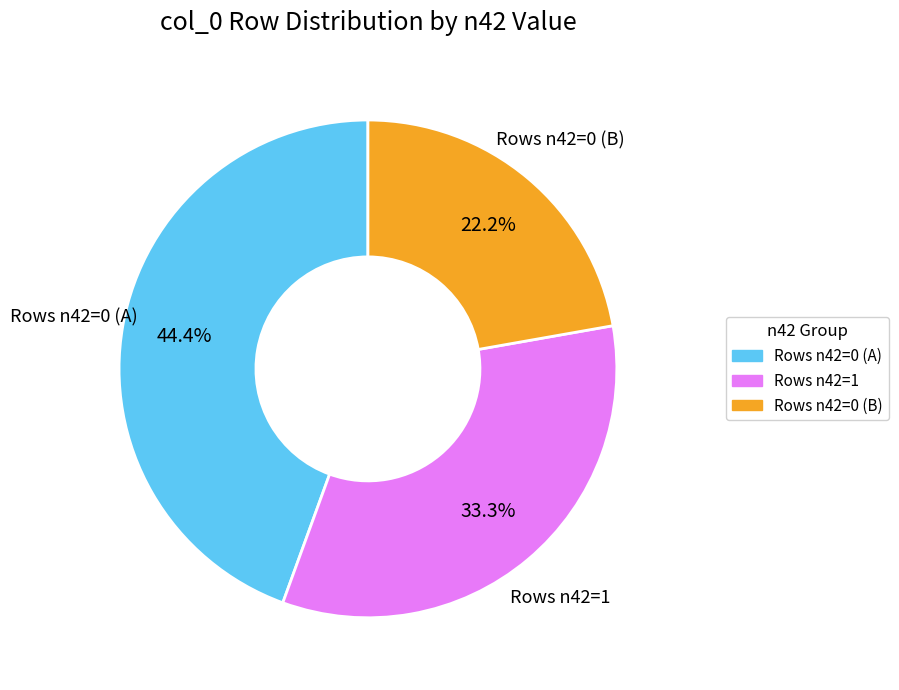

Is there any slice that represents more than half of the pie?

No